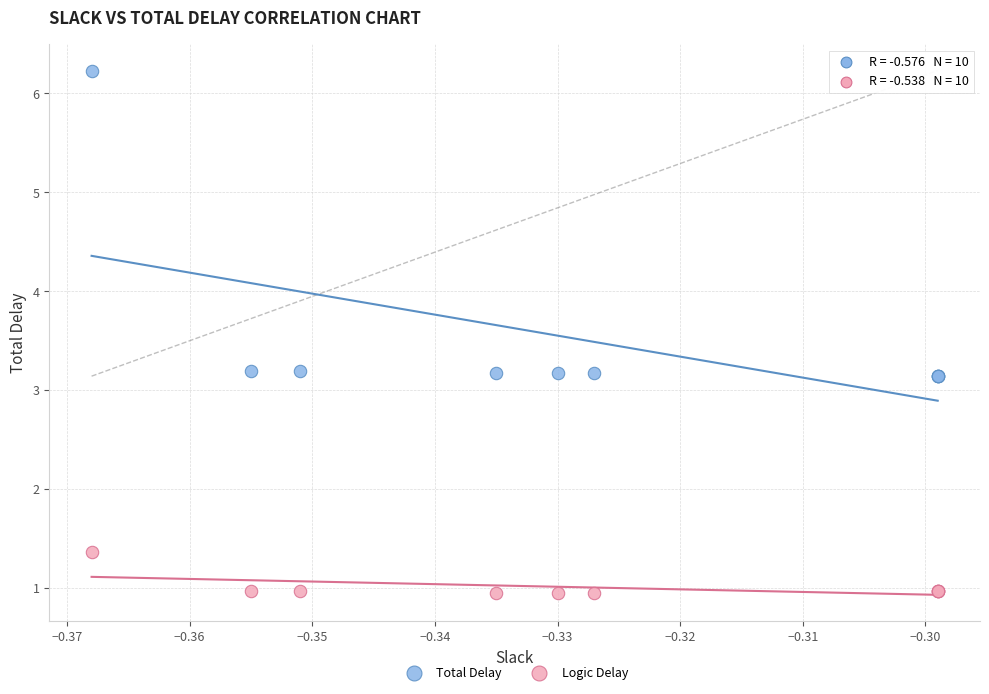

Which series contains the highest Y value?

Total Delay